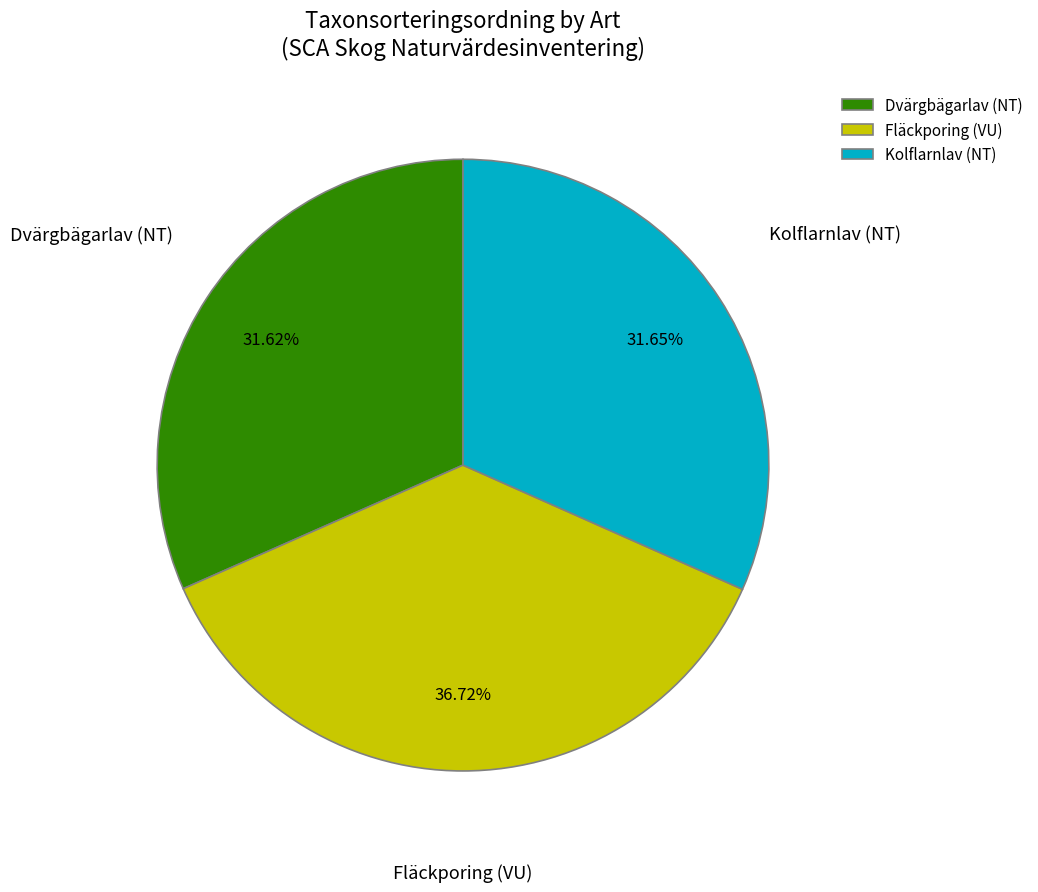

Which slice is the largest?

Fläckporing (VU)